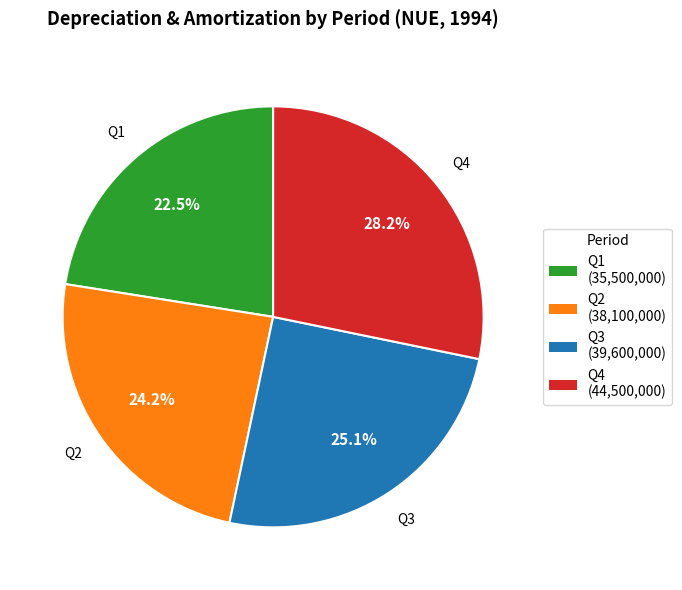

The Q2 slice represents 16% of the pie. True or false?

False